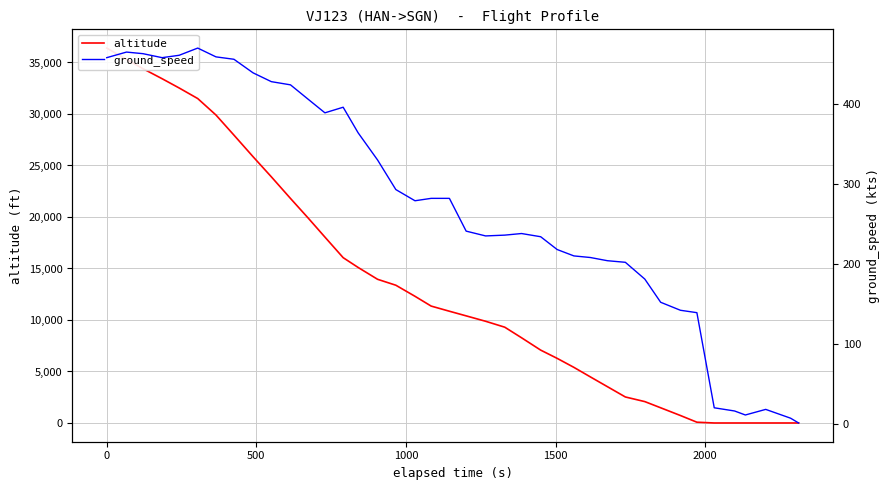

At how many categories does at least one series exceed 8560?

23